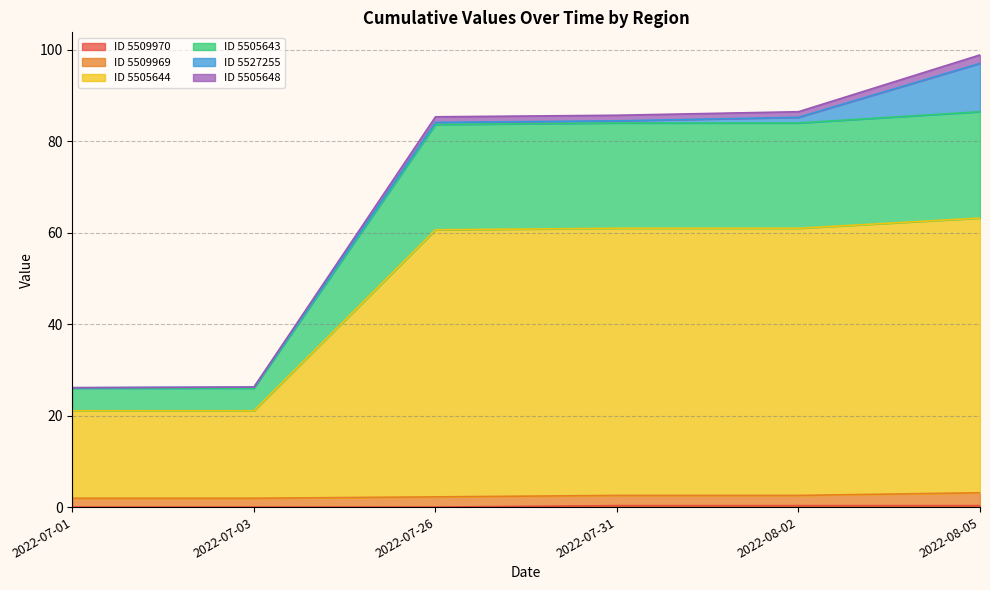

What is the total value across all series at 2022-08-02?

86.4